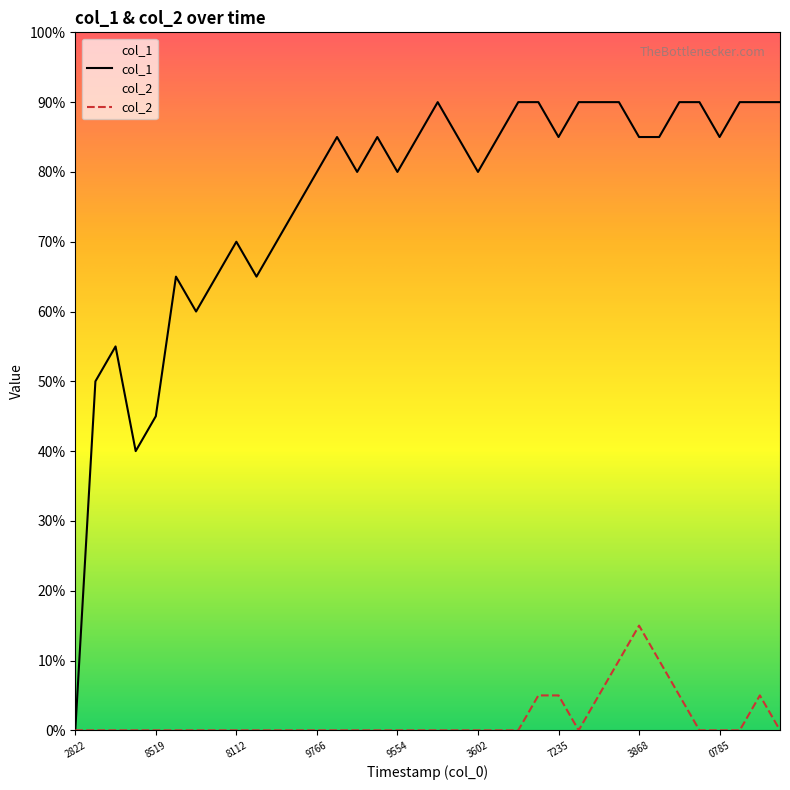

Which series has the widest spread of values?

col_1